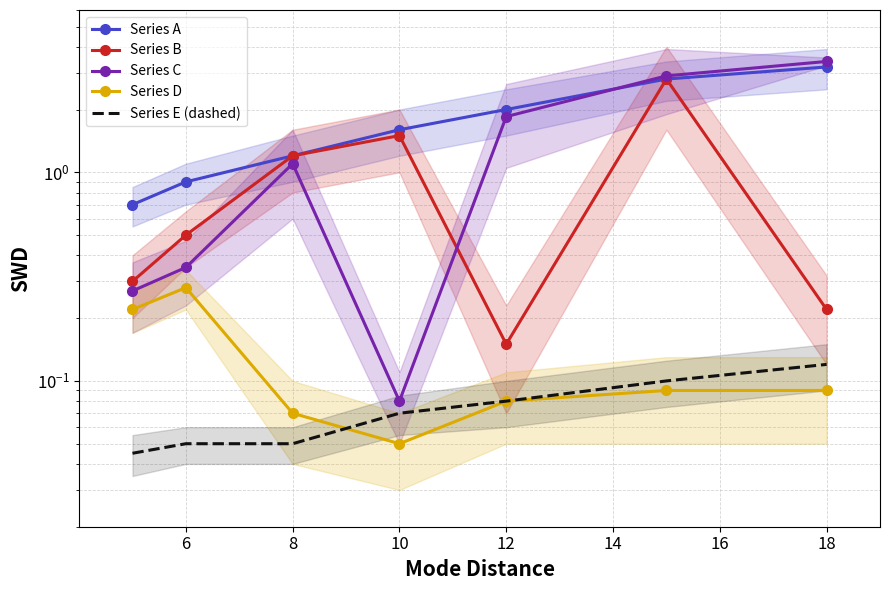

What is the difference between the second highest and minimum values in the Series C series?

2.8